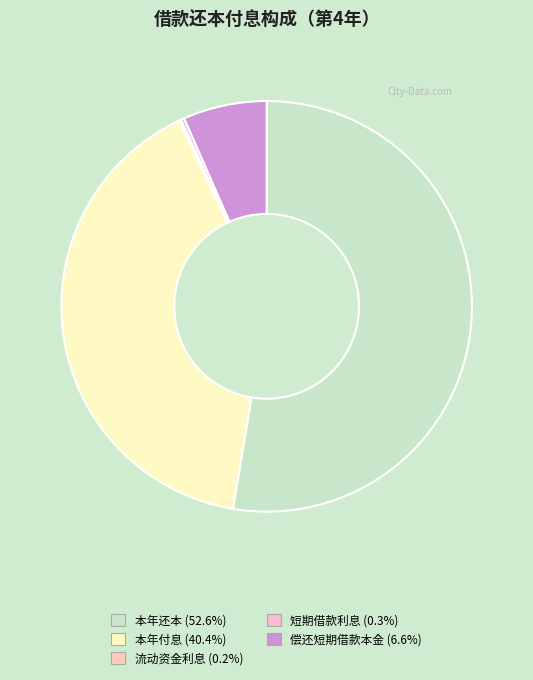

True or false: 短期借款利息 accounts for 0% of the total.

True